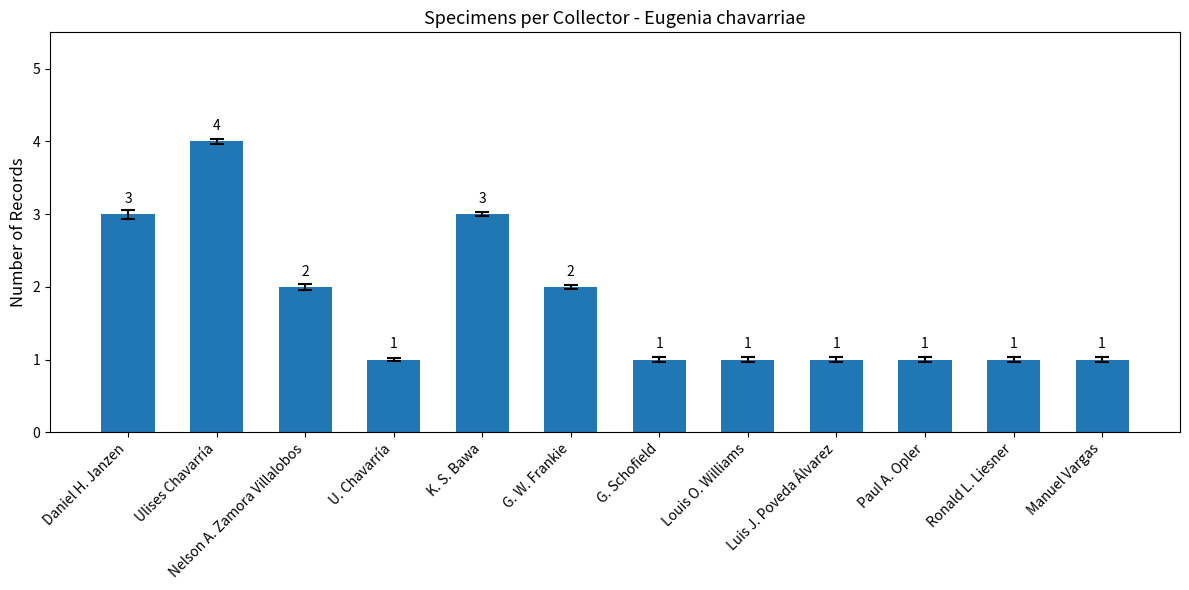

What is the approximate value at Daniel H. Janzen?

3